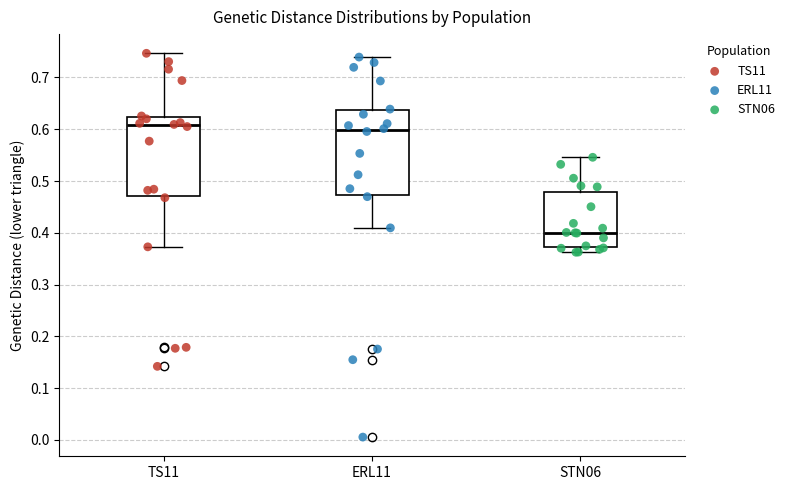

Reading left to right, transcribe this box plot: for each box, give where its median line is, the range the box spans, and where its two whiskers end, as read against the y-axis. The values are not printed on the chart, so give them approximately, as read against the axis.

TS11: median 0.61, box 0.47 to 0.62, whiskers 0.37 to 0.75
ERL11: median 0.60, box 0.47 to 0.64, whiskers 0.41 to 0.74
STN06: median 0.40, box 0.37 to 0.48, whiskers 0.36 to 0.55